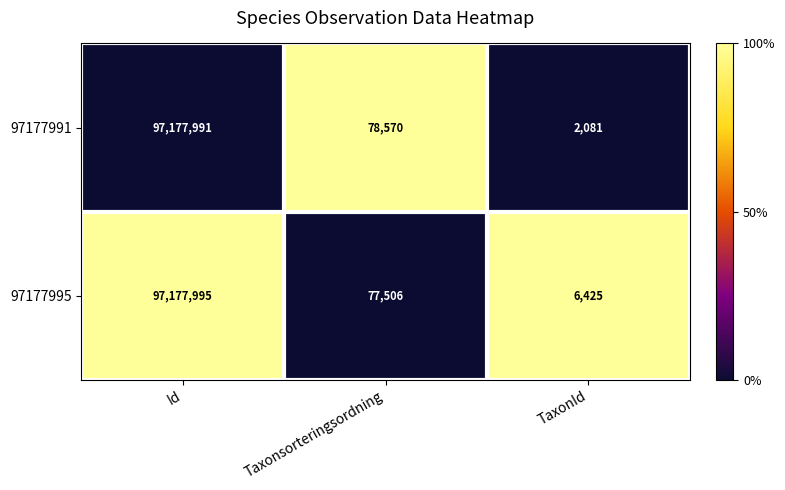

Rank the series by their maximum value, from highest to lowest.

97177995, 97177991